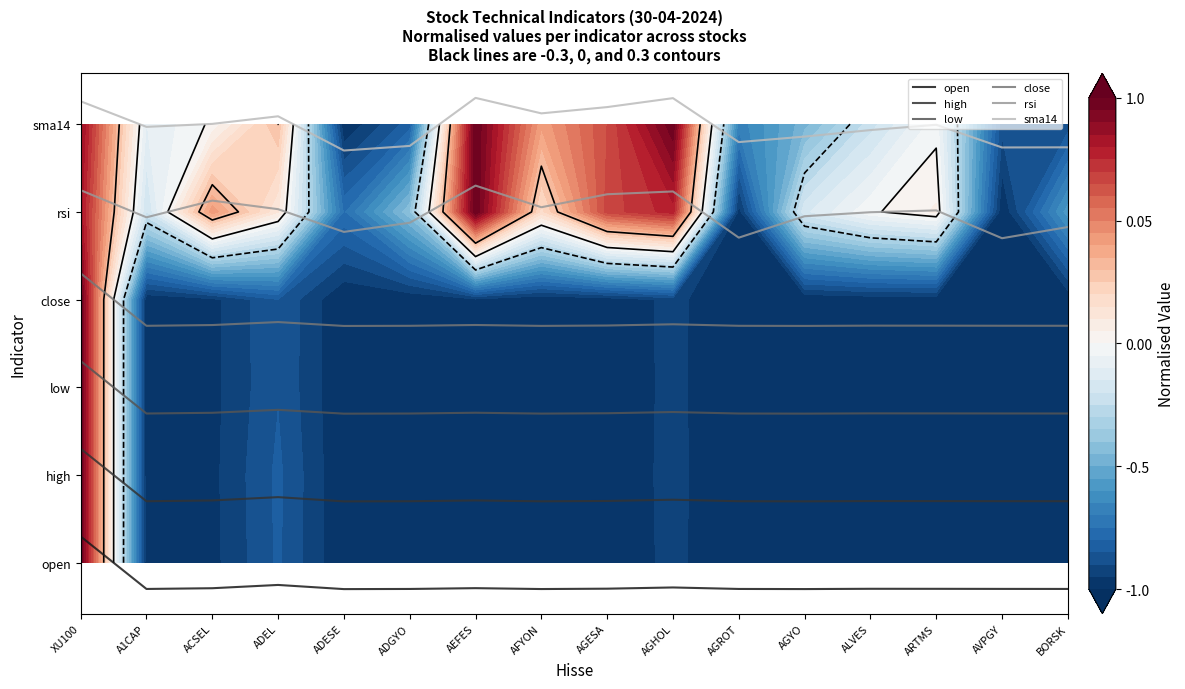

What is the difference between the highest and lowest values at AVPGY?

5.0